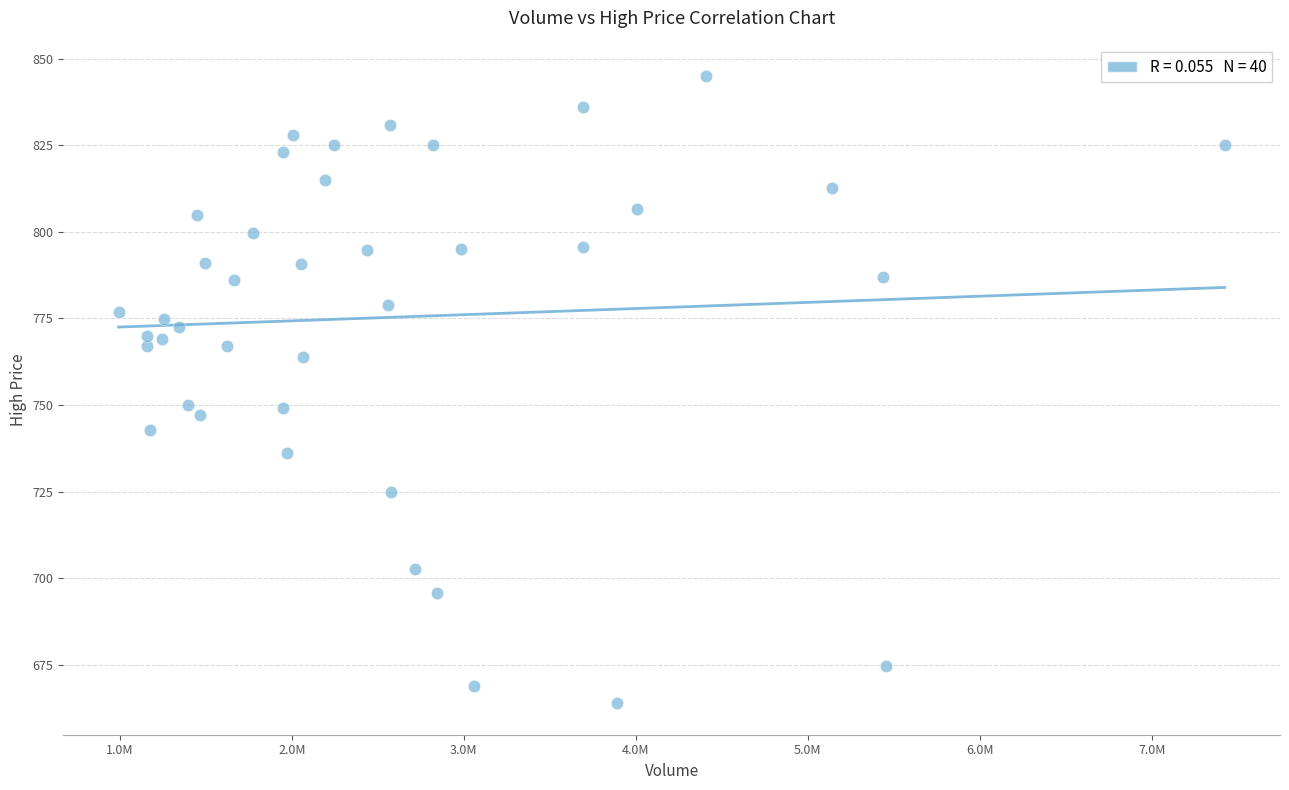

What is the range of X values (max minus min)?

6432219.0